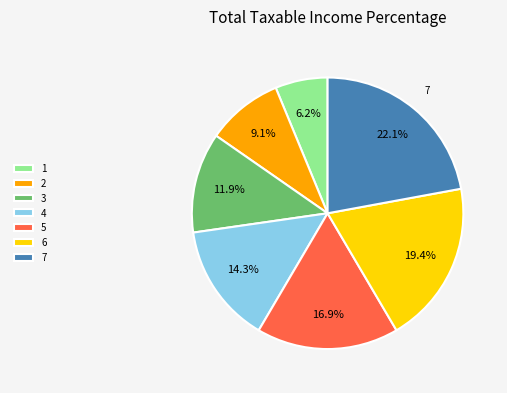

True or false: 1 accounts for 6% of the total.

True